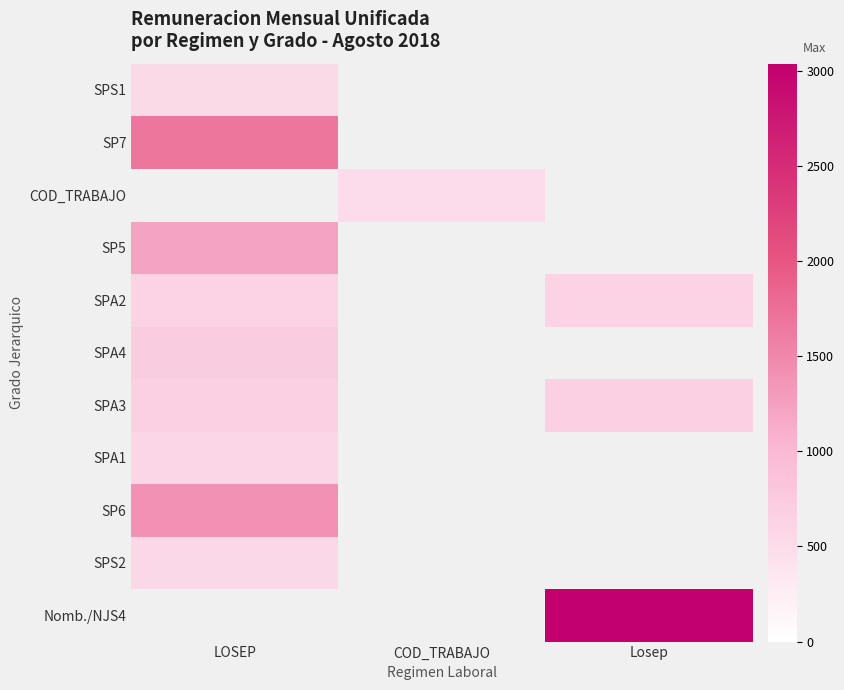

What is the smallest value displayed?

491.5